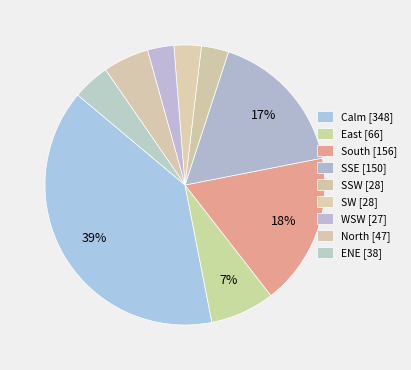

How many segments does this pie chart have?

9